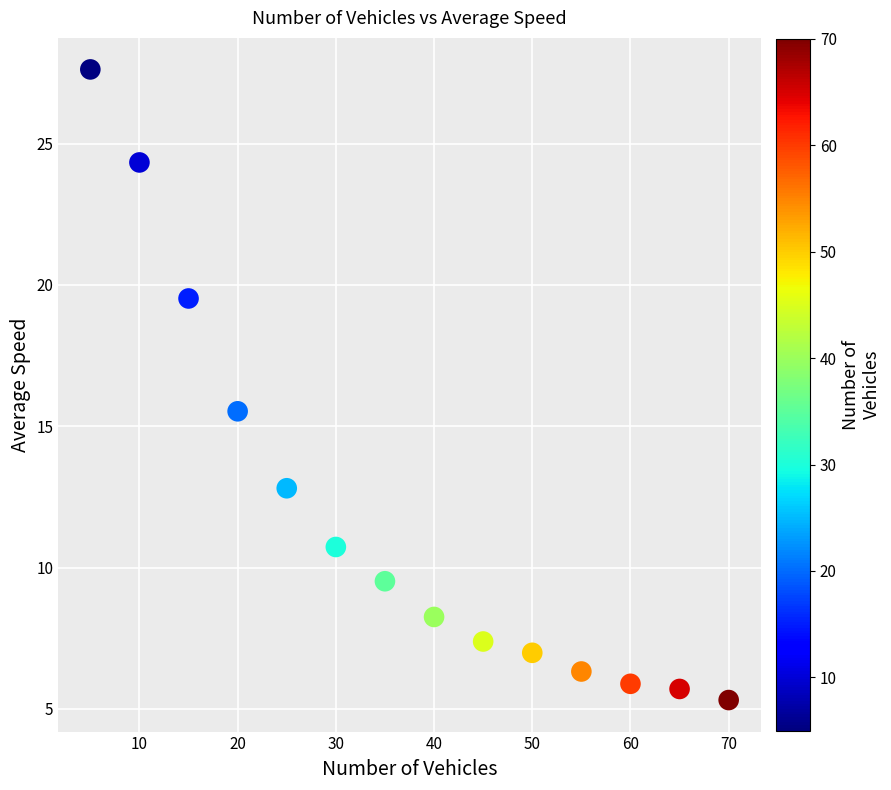

What Y value in the scatter plot is closest to 16?

15.5